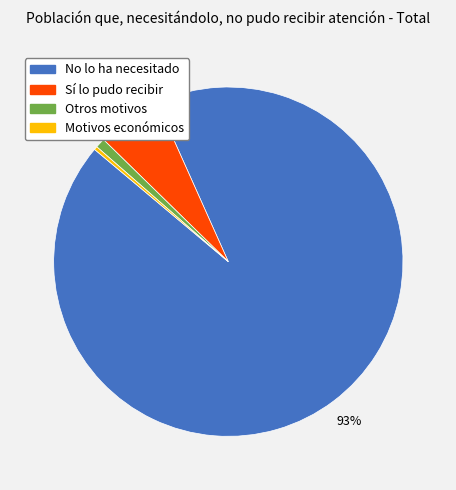

Which slice is the smallest?

No lo pudo recibir por motivos económicos